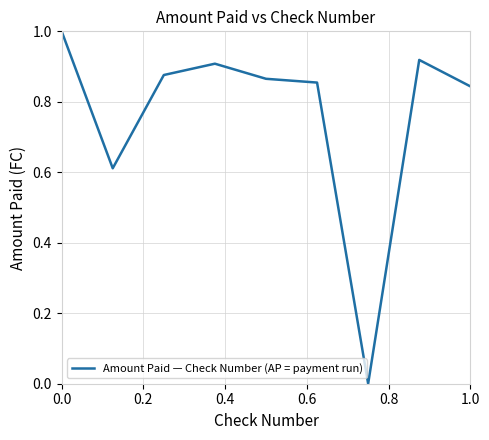

What is the greatest value displayed?

1.0